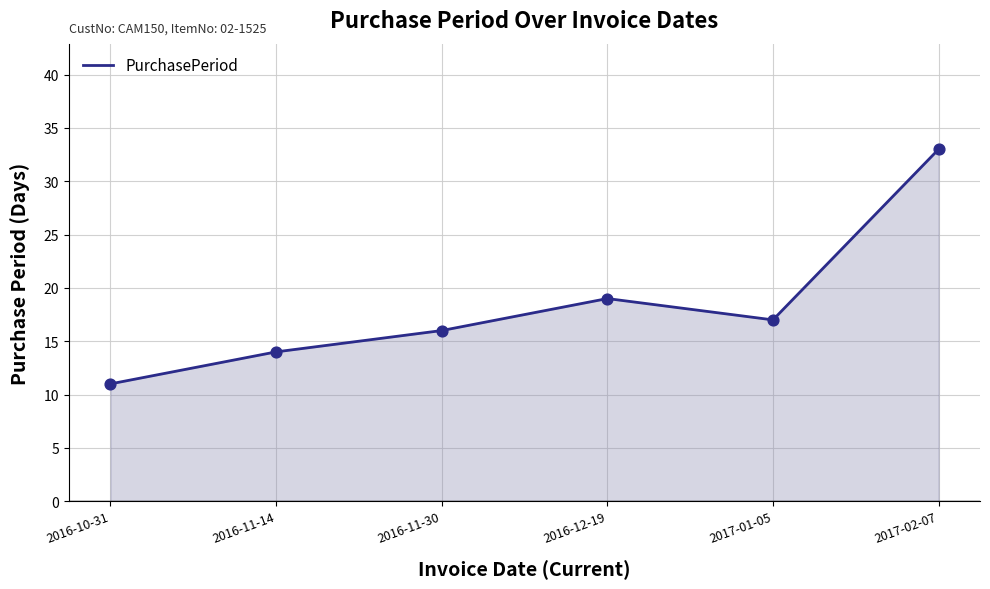

What is the change in value from 2016-11-14 to 2017-01-05?

+3